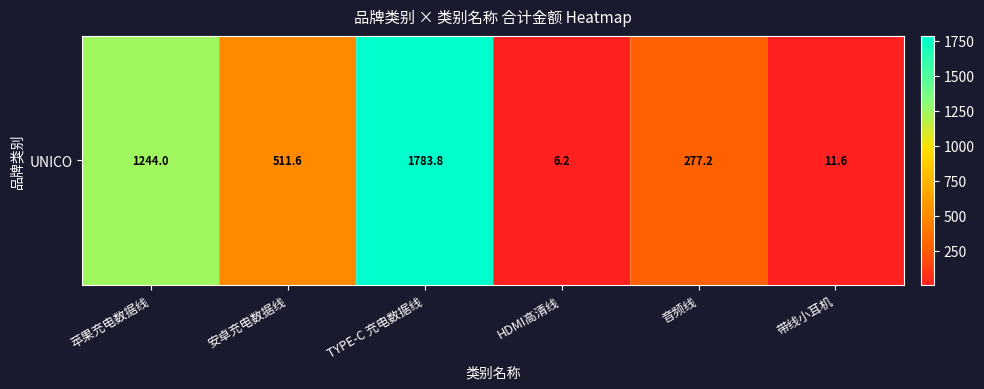

The value at HDMI高清线 is 3.1. True or false?

False